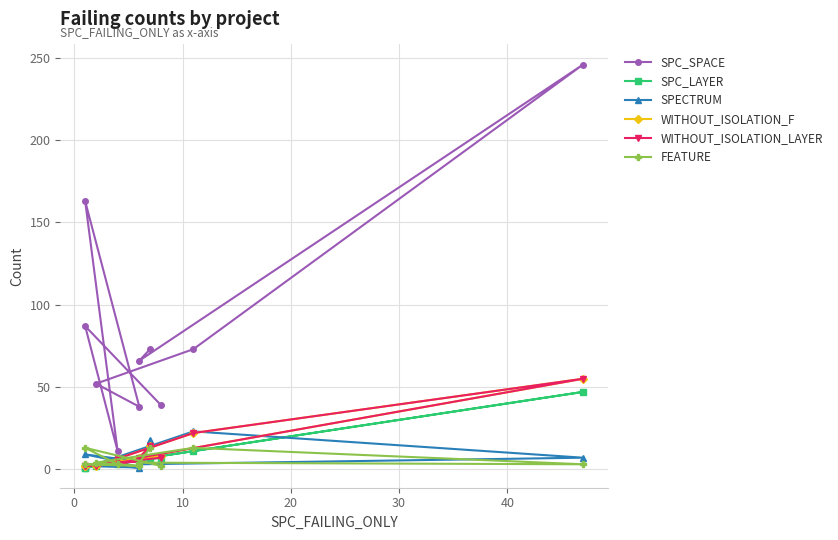

The value of WITHOUT_ISOLATION_LAYER at 20 is 35. True or false?

False